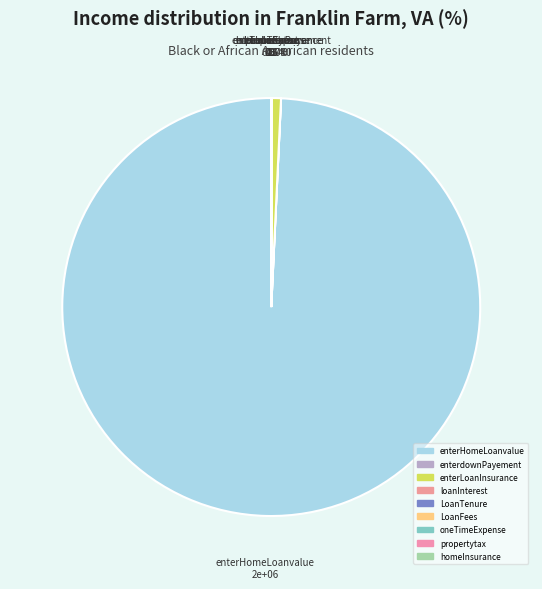

True or false: enterdownPayement accounts for 8% of the total.

False